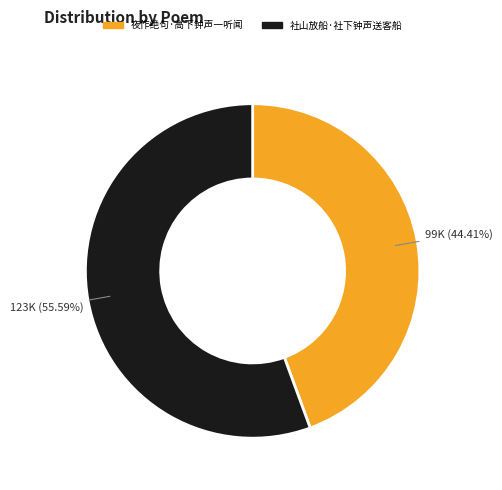

Which slice is the largest?

社山放船·社下钟声送客船